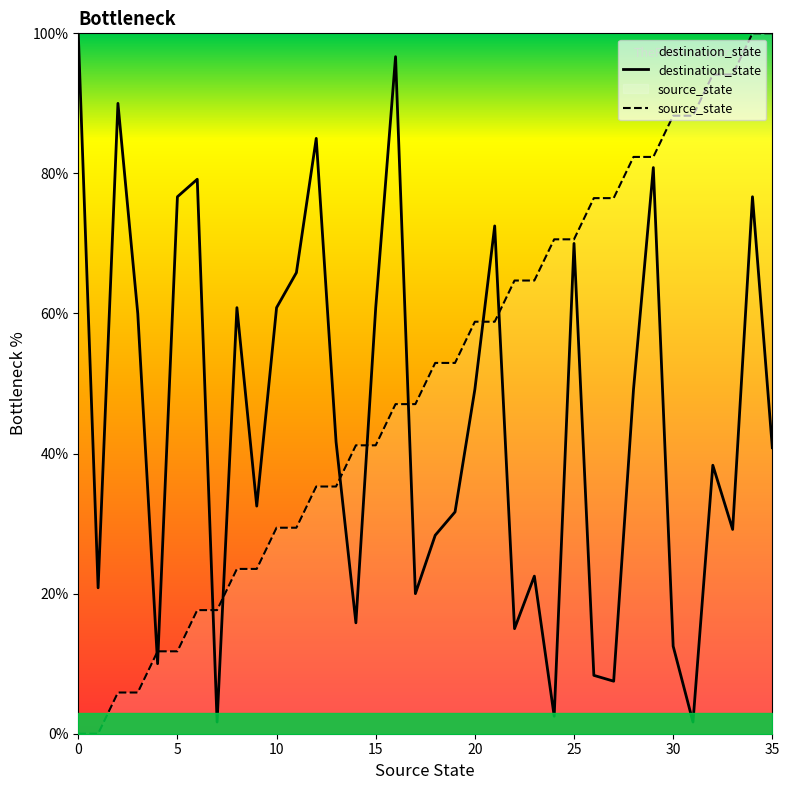

Does the chart have visible grid lines?

No